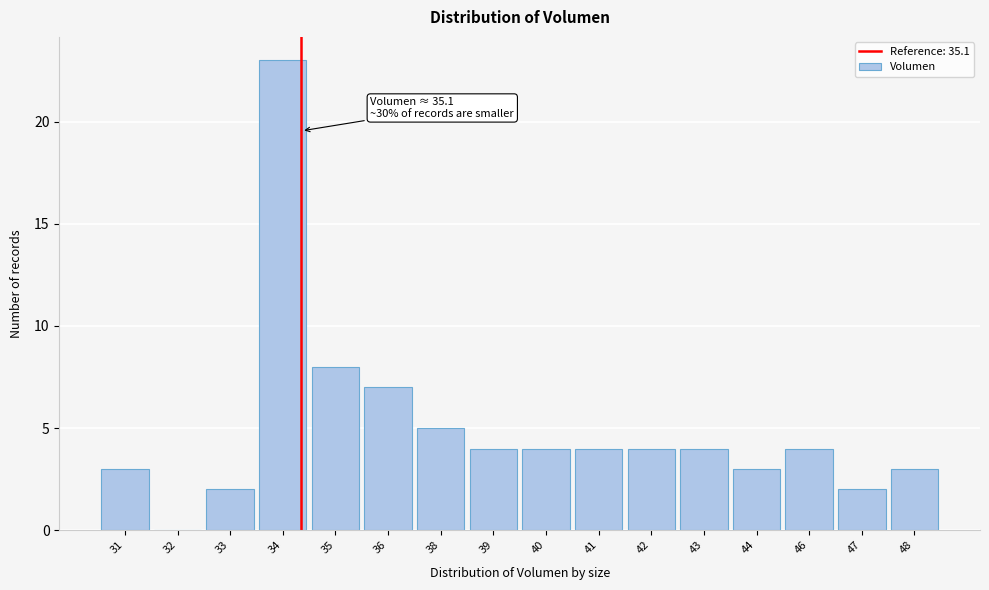

Reading right to left, transcribe all the data shown in this chart.

48=3	47=2	46=4	44=3	43=4	42=4	41=4	40=4	39=4	38=5	36=7	35=8	34=23	33=2	32=0	31=3